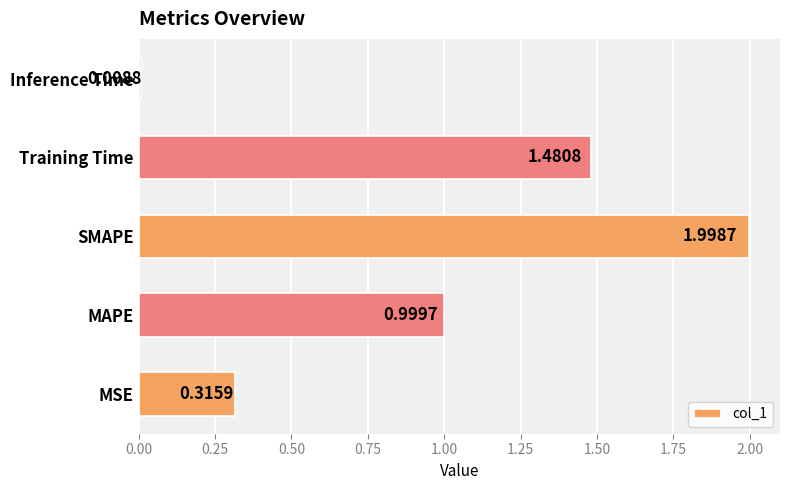

What is the difference between the values at MAPE and Inference Time?

1.0